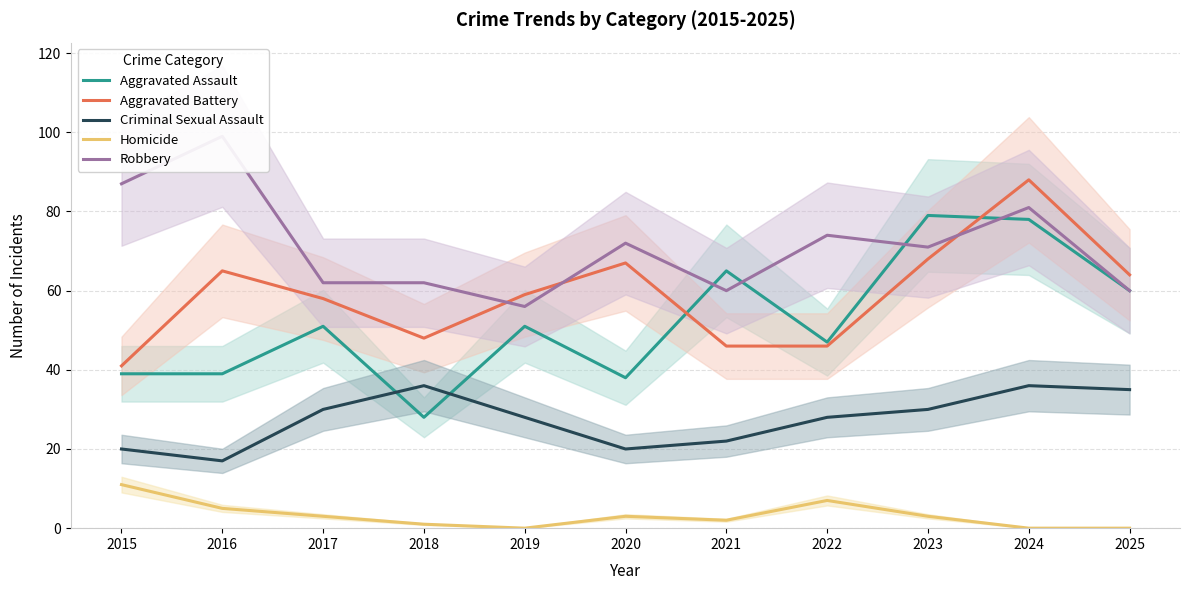

Where do Aggravated Battery and Robbery first cross each other?

2018 and 2019